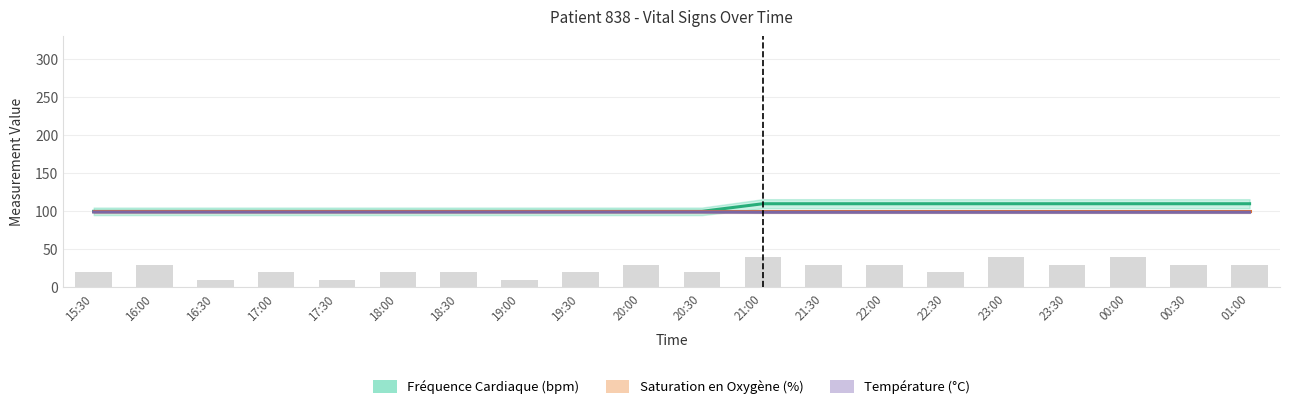

At 00:00, list the series in order from smallest to largest.

Température (°C) ×2.7, Saturation en Oxygène (%), Fréquence Cardiaque (bpm)